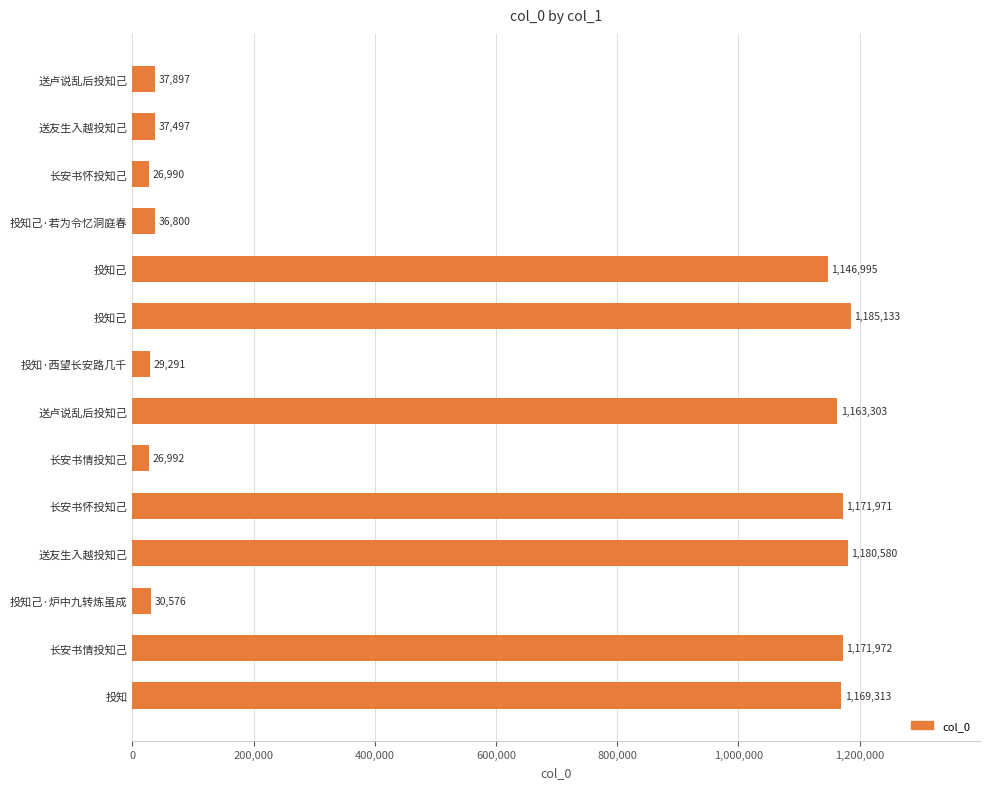

How many data points are less than 1146995?

7